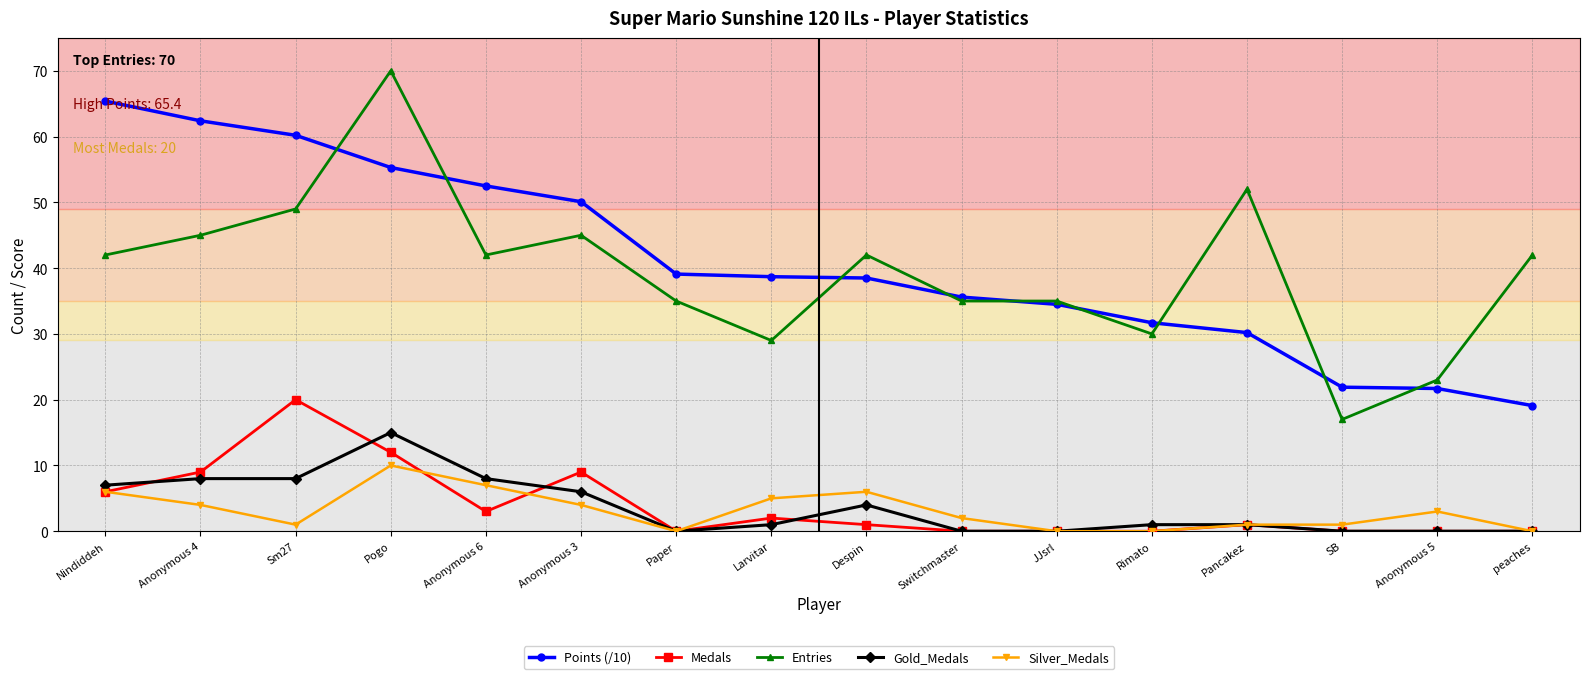

What is the sum of all Silver_Medals values?

50.0